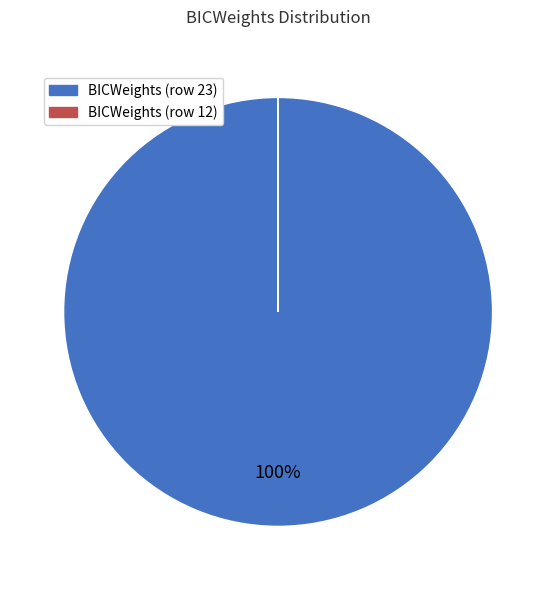

Is it true that BICWeights (row 23) is 100% of the pie?

True